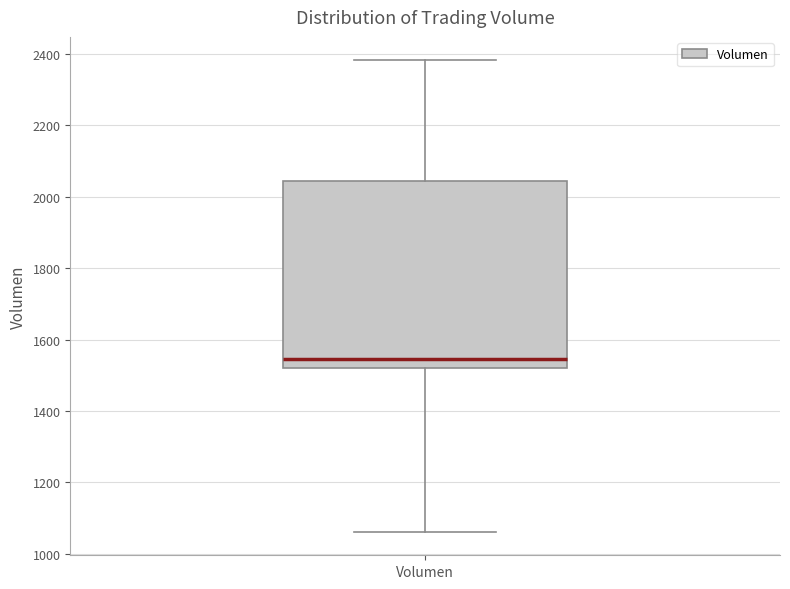

Transcribe this box plot: give where the median line is, the range the box spans, and where the two whiskers end, as read against the y-axis. The values are not printed on the chart, so give them approximately, as read against the axis.

median 1540, box 1520 to 2040, whiskers 1060 to 2380